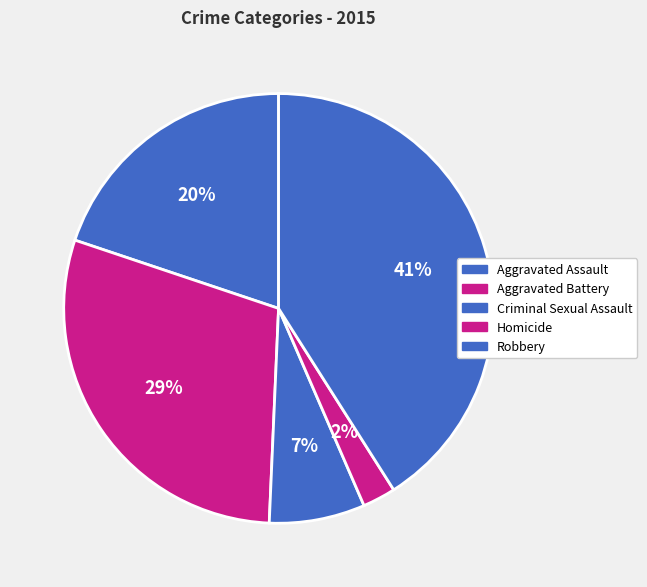

To the nearest percent, what is the difference between the largest and smallest slice percentages?

39%